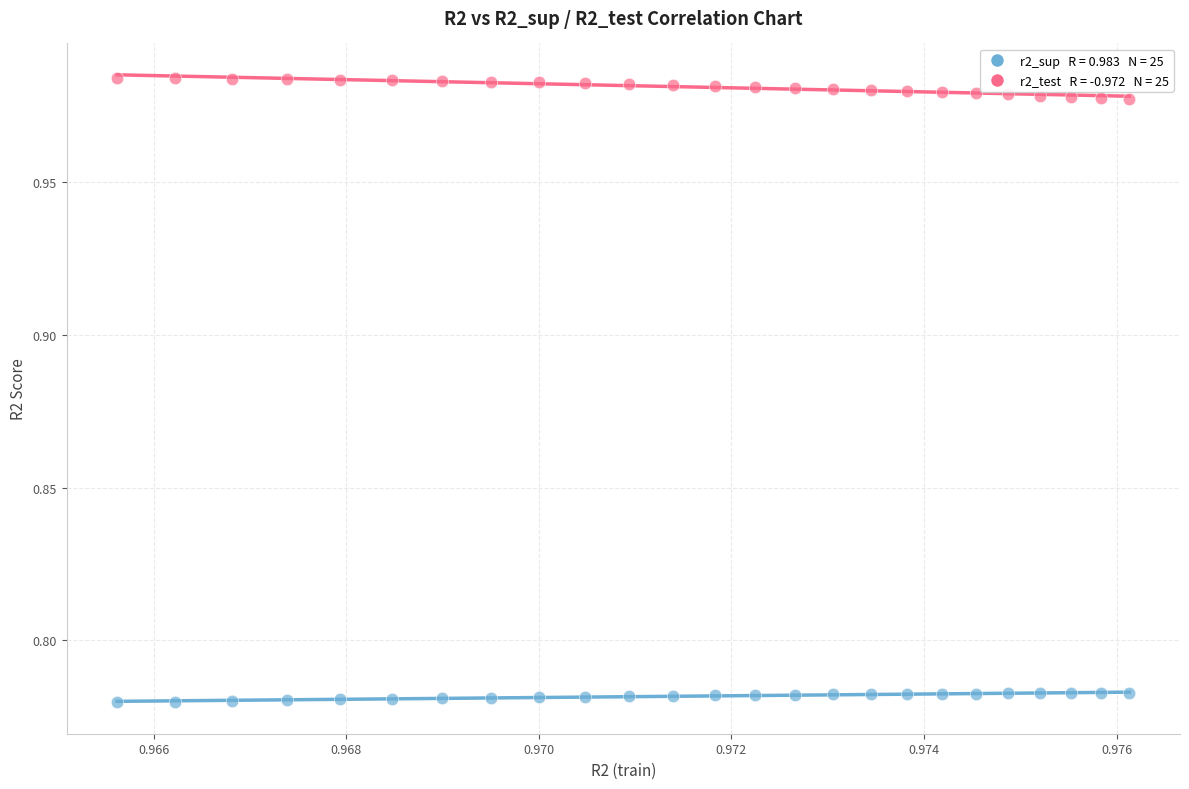

How many data points are displayed?

50